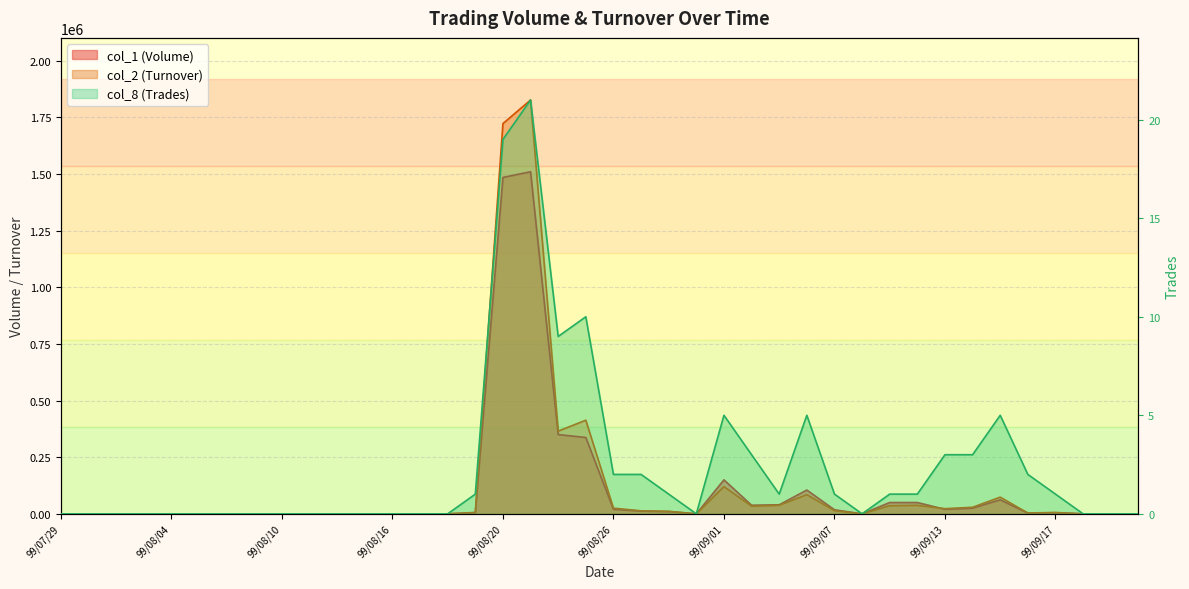

What is the difference between the maximum and second lowest values in the col_1 (Volume) series?

1510000